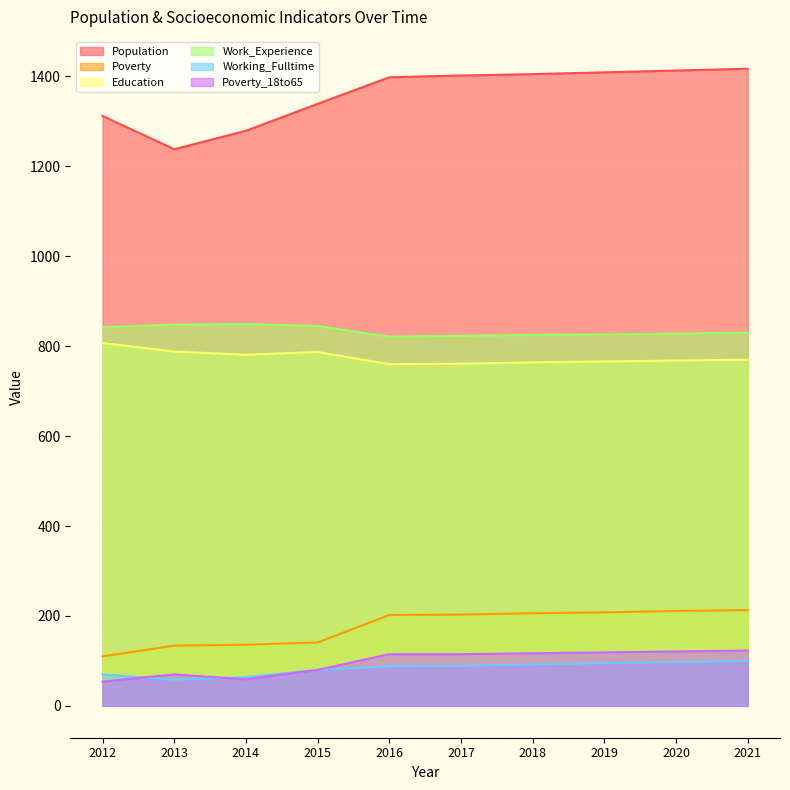

Reading right to left, list all the values displayed in this chart.

Population: 1417	1413	1409	1405	1402	1398	1339	1279	1238	1312
Poverty: 213	211	208	206	203	202	141	136	134	110
Education: 770	768	766	764	761	760	787	781	788	807
Work_Experience: 830	828	826	825	823	821	845	849	848	842
Working_Fulltime: 100	97	95	92	89	88	80	64	58	70
Poverty_18to65: 123	121	119	117	115	115	80	59	70	54